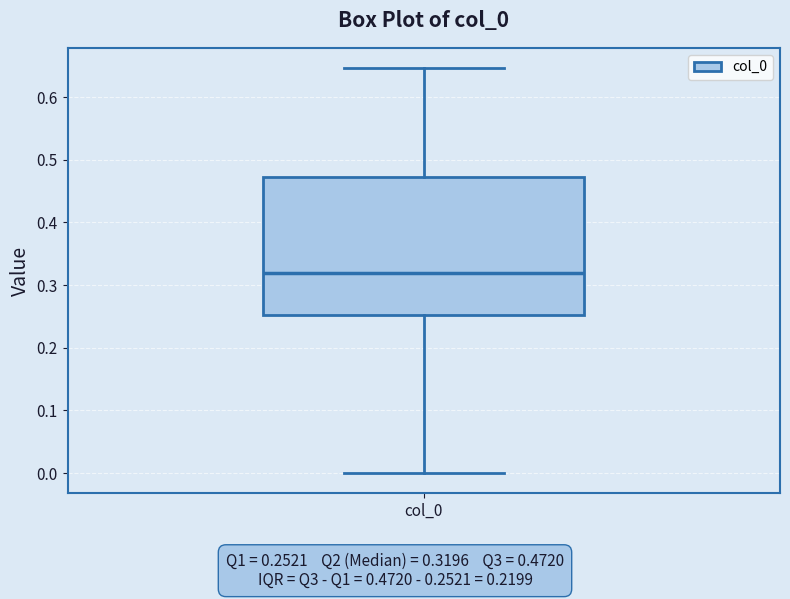

Where is the upper edge of the box for col_0 on the y-axis? The values are not printed on the chart, so give them approximately, as read against the axis.

0.47